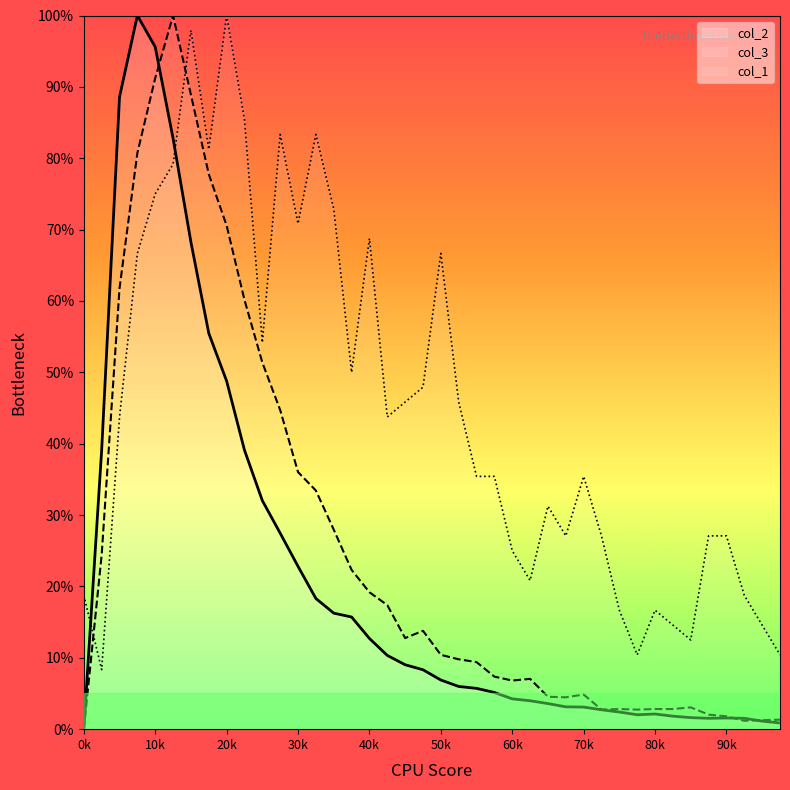

Where does the col_1 series first go above 43?

2